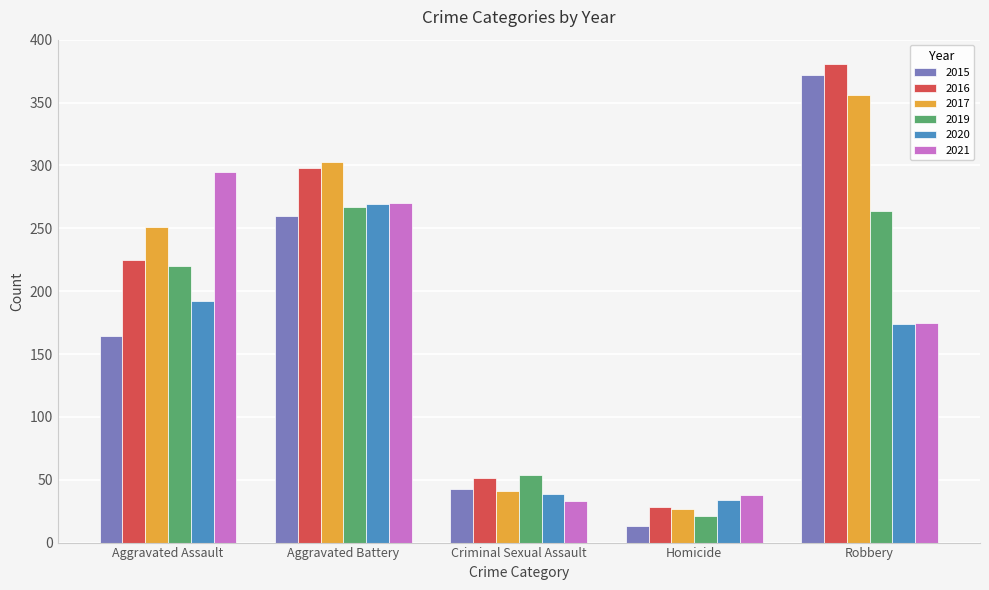

Reading right to left, what are all the values shown in this chart?

2015: Robbery=372	Homicide=13	Criminal Sexual Assault=43	Aggravated Battery=260	Aggravated Assault=164
2016: Robbery=381	Homicide=28	Criminal Sexual Assault=51	Aggravated Battery=298	Aggravated Assault=225
2017: Robbery=356	Homicide=27	Criminal Sexual Assault=41	Aggravated Battery=303	Aggravated Assault=251
2019: Robbery=264	Homicide=21	Criminal Sexual Assault=54	Aggravated Battery=267	Aggravated Assault=220
2020: Robbery=174	Homicide=34	Criminal Sexual Assault=39	Aggravated Battery=269	Aggravated Assault=192
2021: Robbery=175	Homicide=38	Criminal Sexual Assault=33	Aggravated Battery=270	Aggravated Assault=295